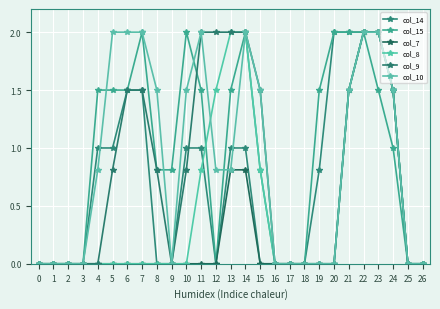

Between which two adjacent categories do col_10 and col_8 first intersect?

11 and 12